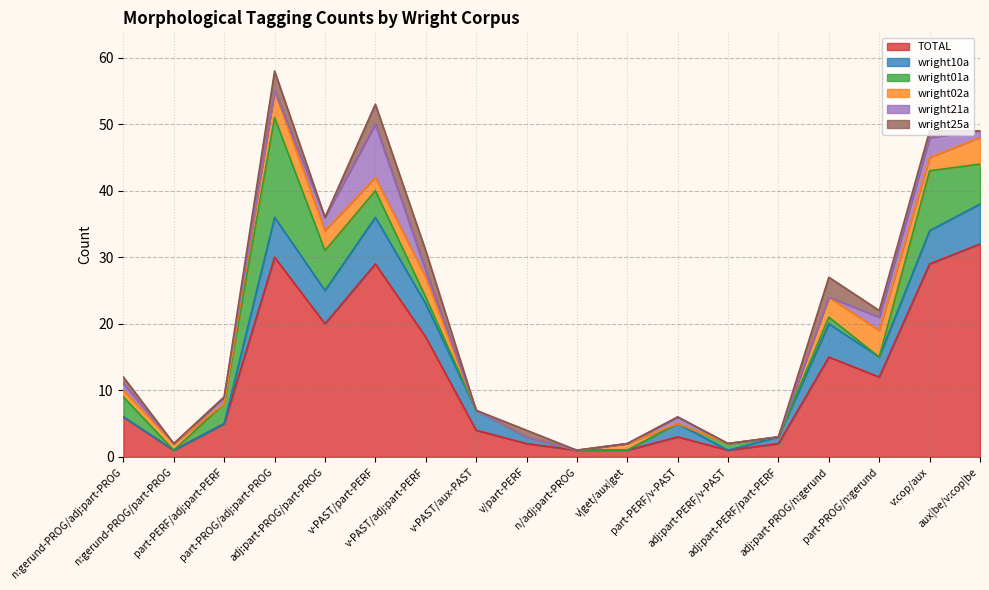

What is the approximate value of wright01a at adj:part-PROG/part-PROG, to the nearest 10?

10